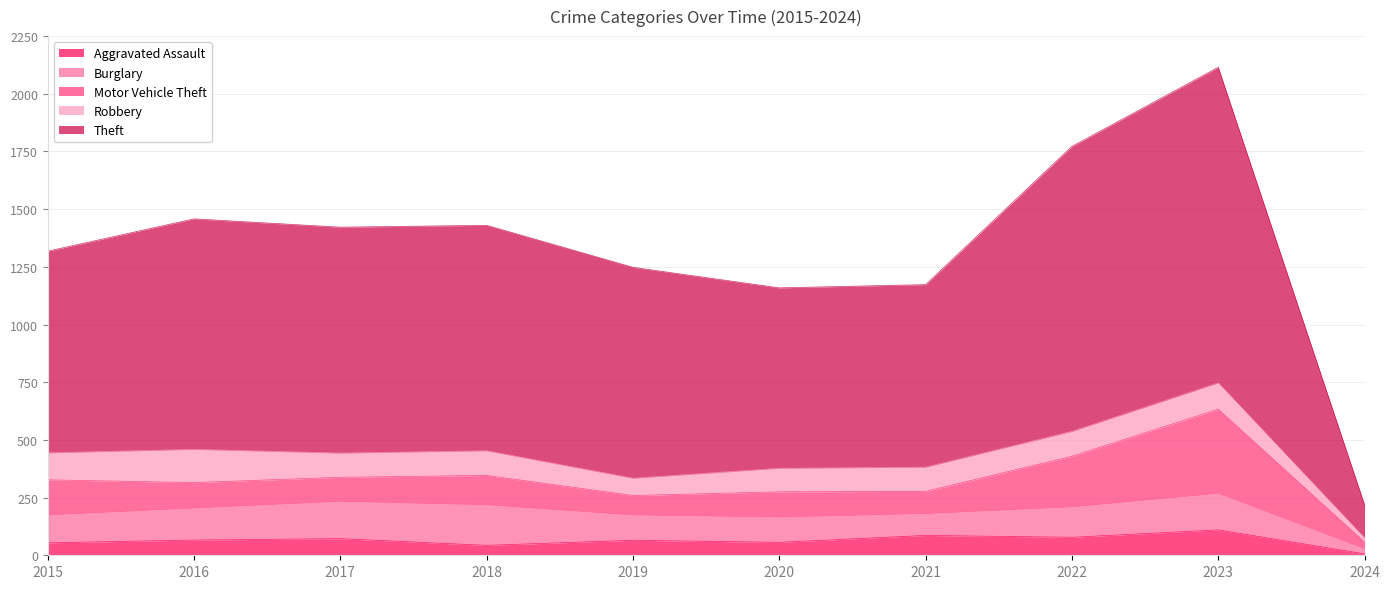

Reading left to right, list all the values displayed in this chart.

Aggravated Assault: 2015=54	2016=66	2017=72	2018=43	2019=65	2020=56	2021=86	2022=78	2023=110	2024=6
Burglary: 2015=121	2016=139	2017=162	2018=176	2019=110	2020=110	2021=95	2022=132	2023=159	2024=23
Motor Vehicle Theft: 2015=152	2016=110	2017=104	2018=127	2019=84	2020=109	2021=96	2022=219	2023=364	2024=28
Robbery: 2015=117	2016=144	2017=105	2018=107	2019=75	2020=102	2021=105	2022=108	2023=114	2024=18
Theft: 2015=874	2016=999	2017=979	2018=977	2019=914	2020=782	2021=791	2022=1235	2023=1368	2024=144